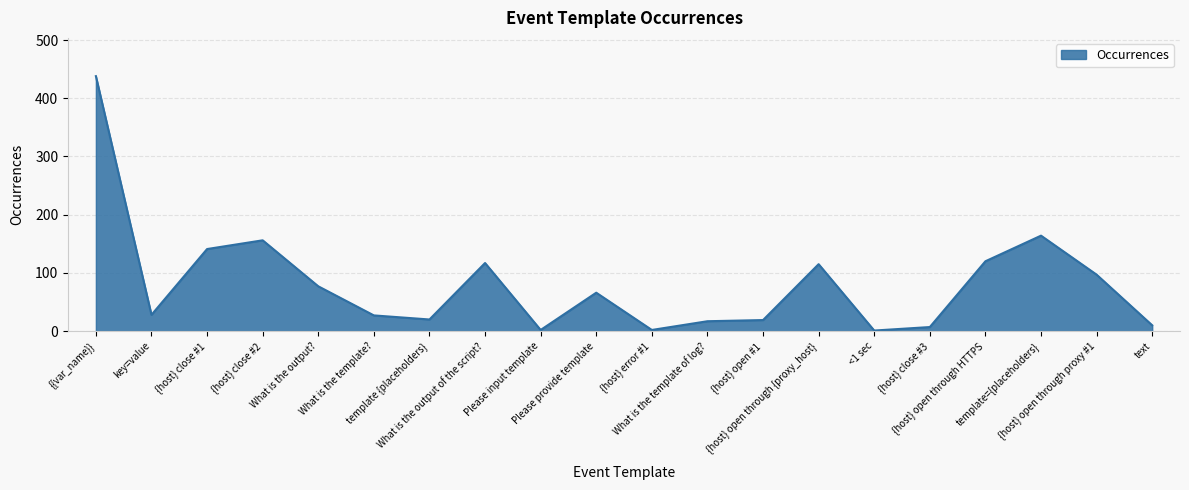

What is the average value?

81